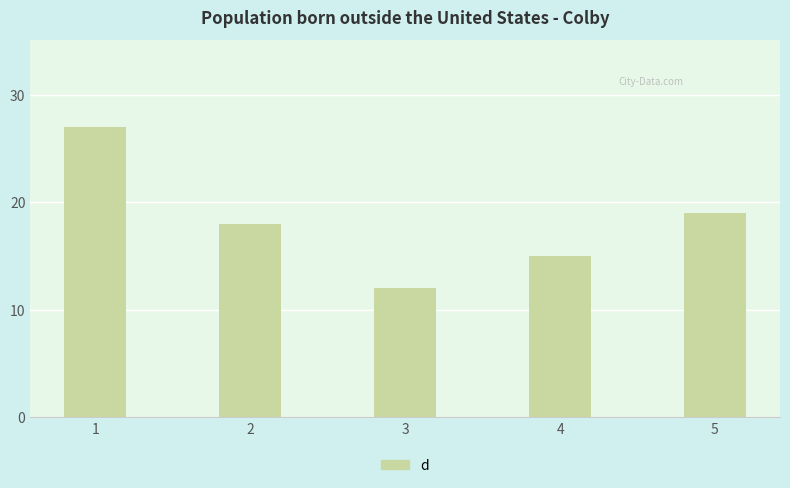

What is the approximate value at 5, to the nearest 5?

20